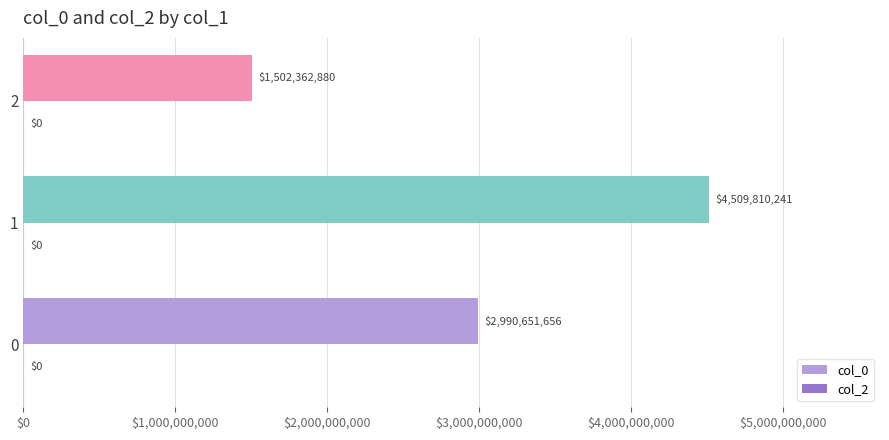

How many data points does each series have?

3